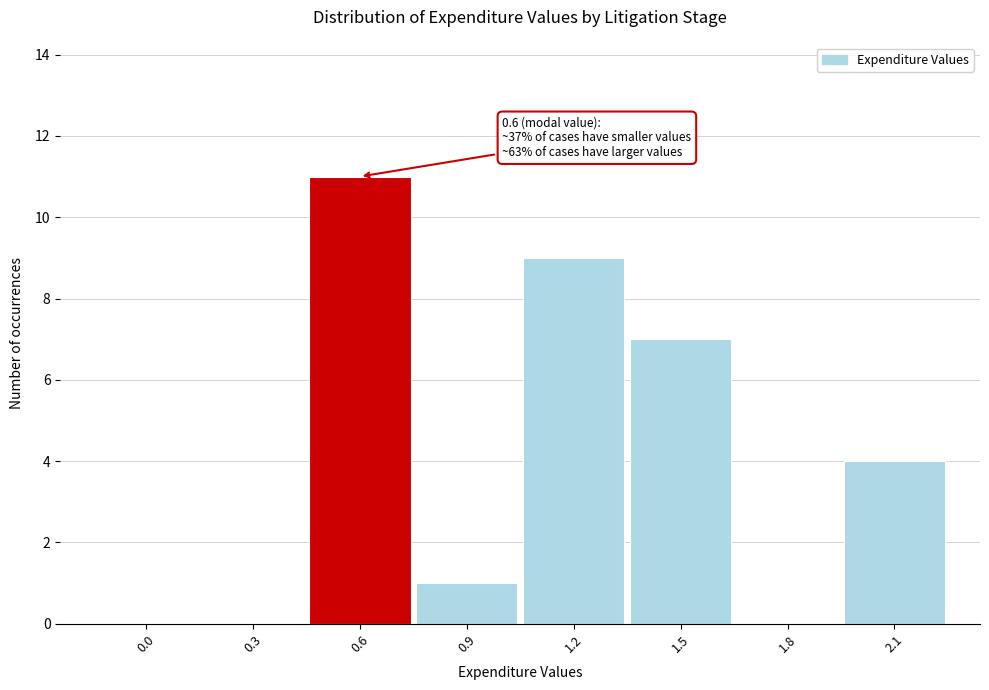

Reading left to right, list all the values displayed in this chart.

0.0=0	0.3=0	0.6=11	0.9=1	1.2=9	1.5=7	1.8=0	2.1=4